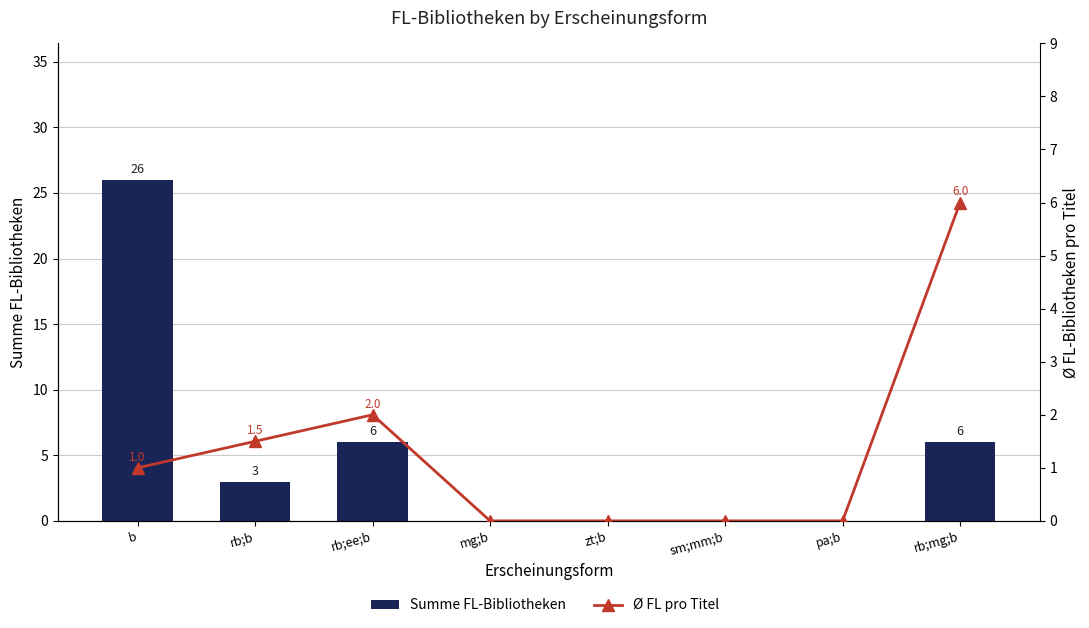

Reading left to right, list all the values displayed in this chart.

Summe FL-Bibliotheken: b=26.0	rb;b=3.0	rb;ee;b=6.0	mg;b=0.0	zt;b=0.0	sm;mm;b=0.0	pa;b=0.0	rb;mg;b=6.0
Ø FL pro Titel: b=1.0	rb;b=1.5	rb;ee;b=2.0	mg;b=0.0	zt;b=0.0	sm;mm;b=0.0	pa;b=0.0	rb;mg;b=6.0